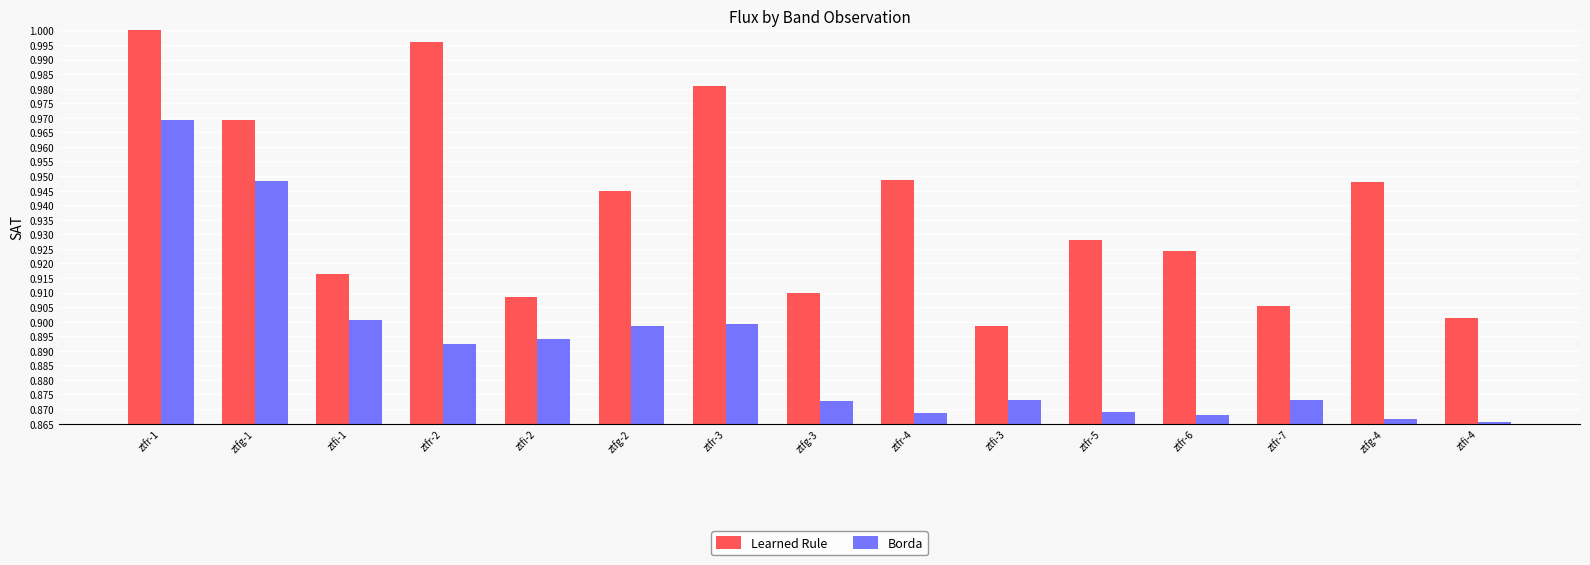

What is the difference between the maximum and minimum values in the Borda series?

0.1